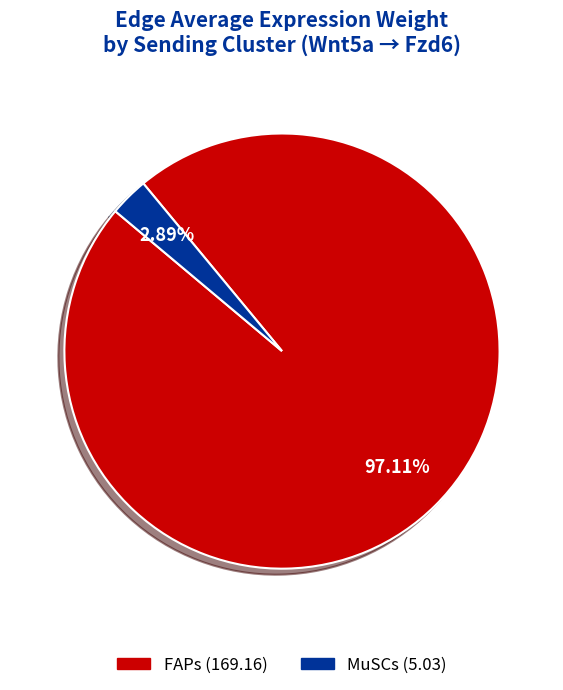

Rank the categories by value from highest to lowest.

FAPs, MuSCs